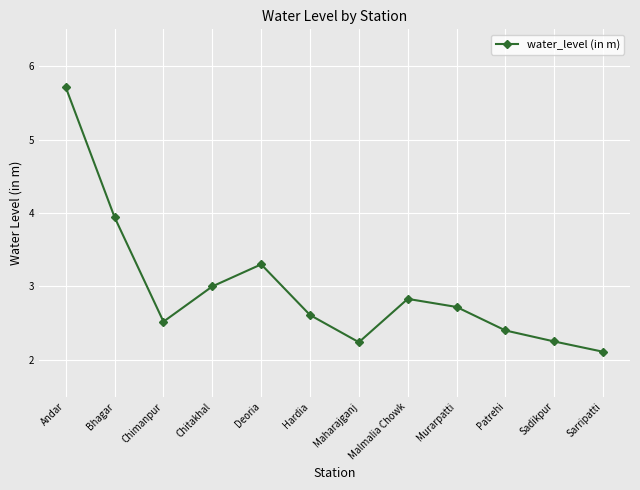

What is the average value?

3.0